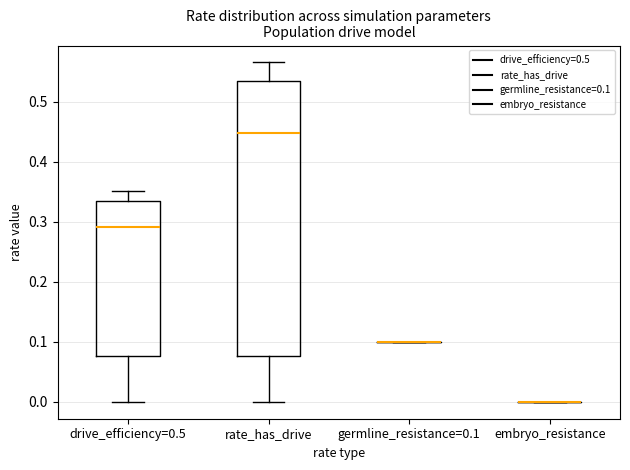

Which box is the tallest, from its lower edge to its upper edge?

rate_has_drive